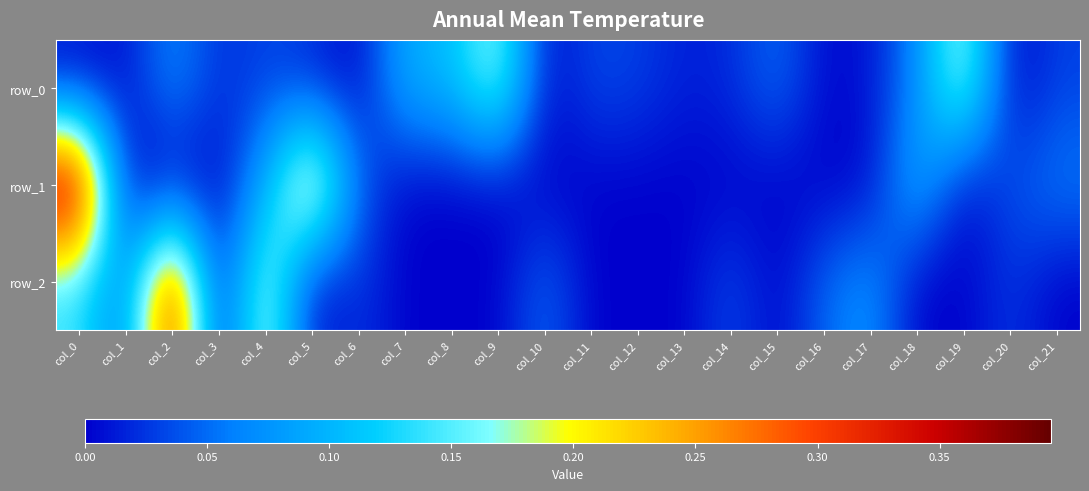

At which label is row_1 closest to 0?

col_1